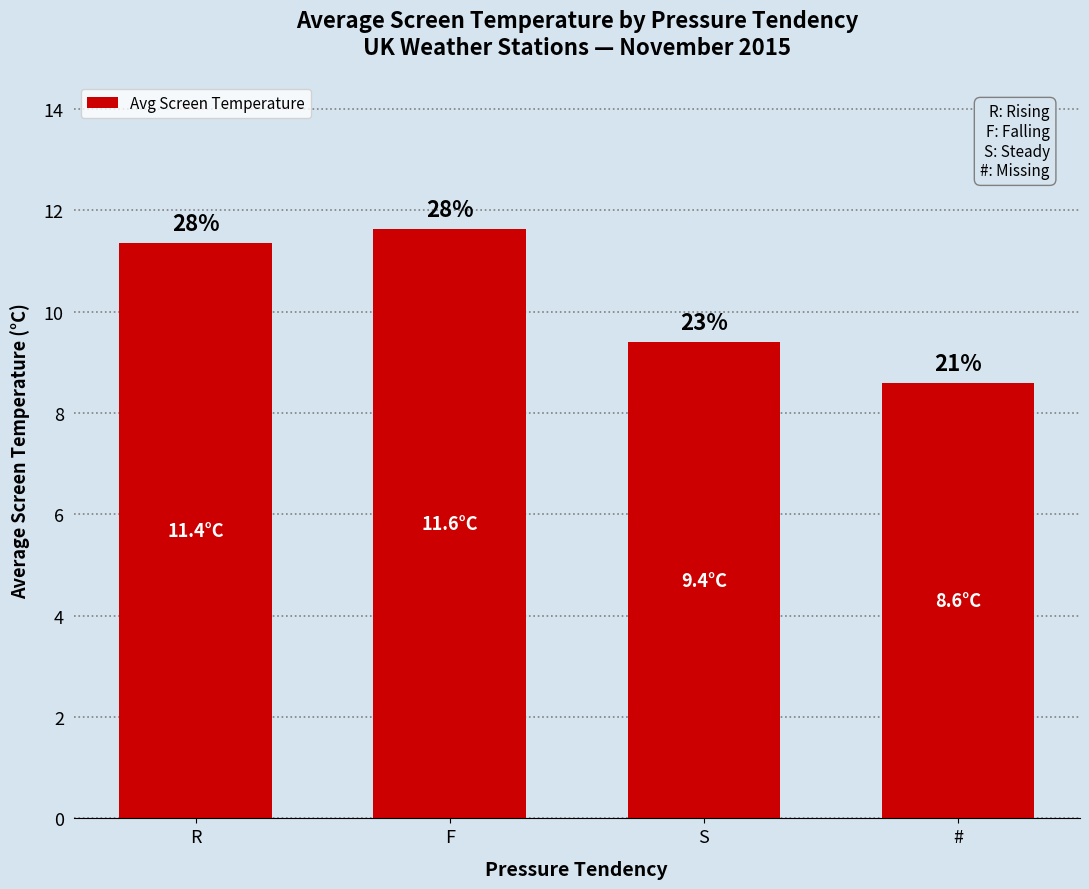

What position from the left is S?

3